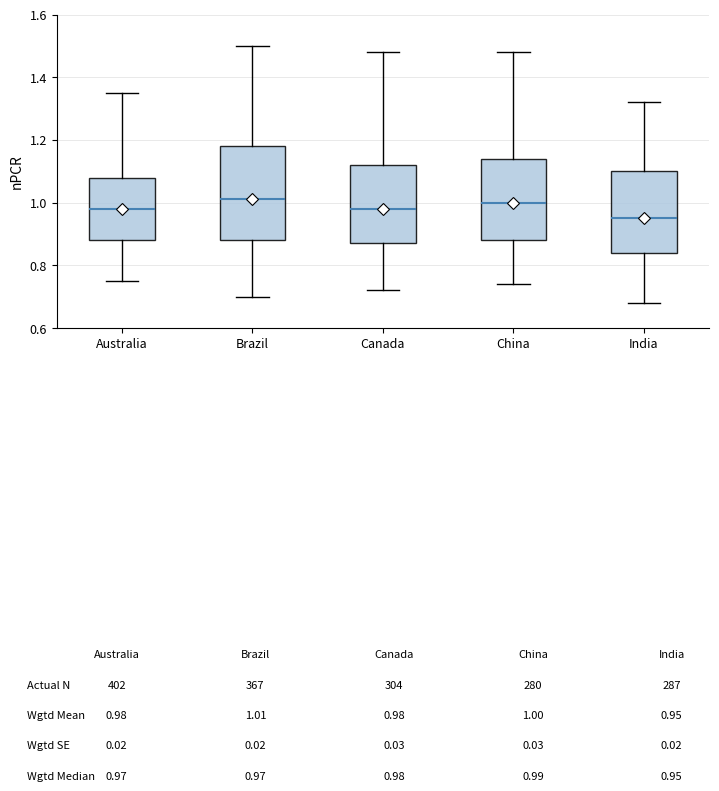

Where does the upper whisker of the box for India end on the y-axis? The values are not printed on the chart, so give them approximately, as read against the axis.

1.32